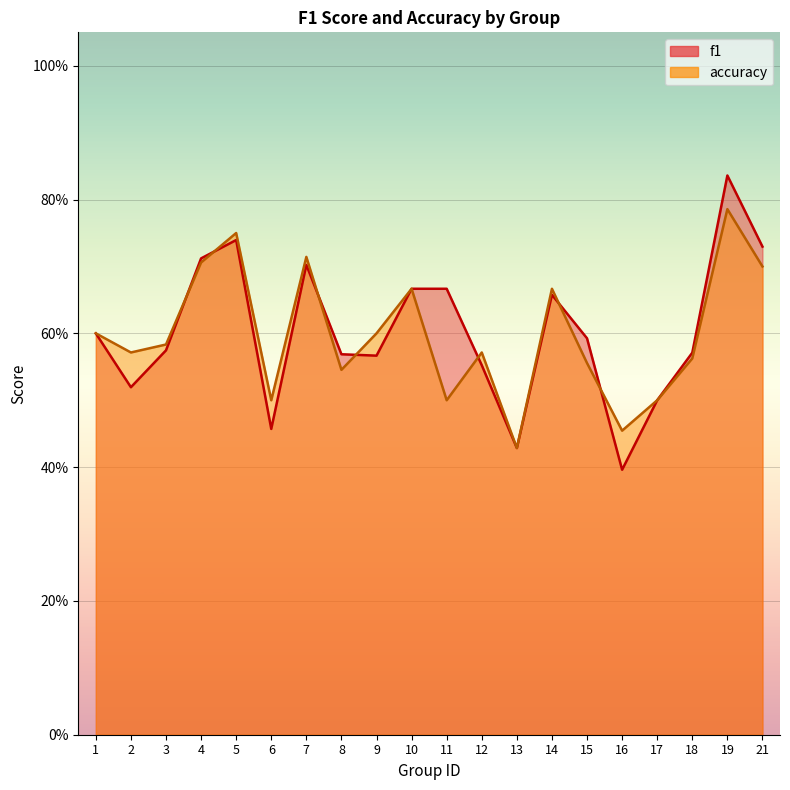

What is the average value of the f1 series?

0.6